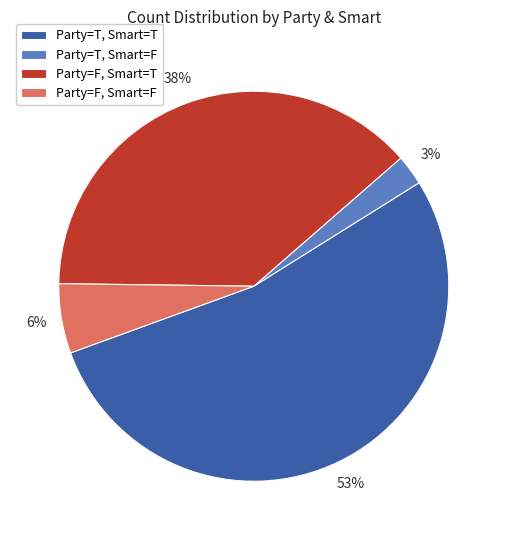

How many slices are in this pie chart?

4